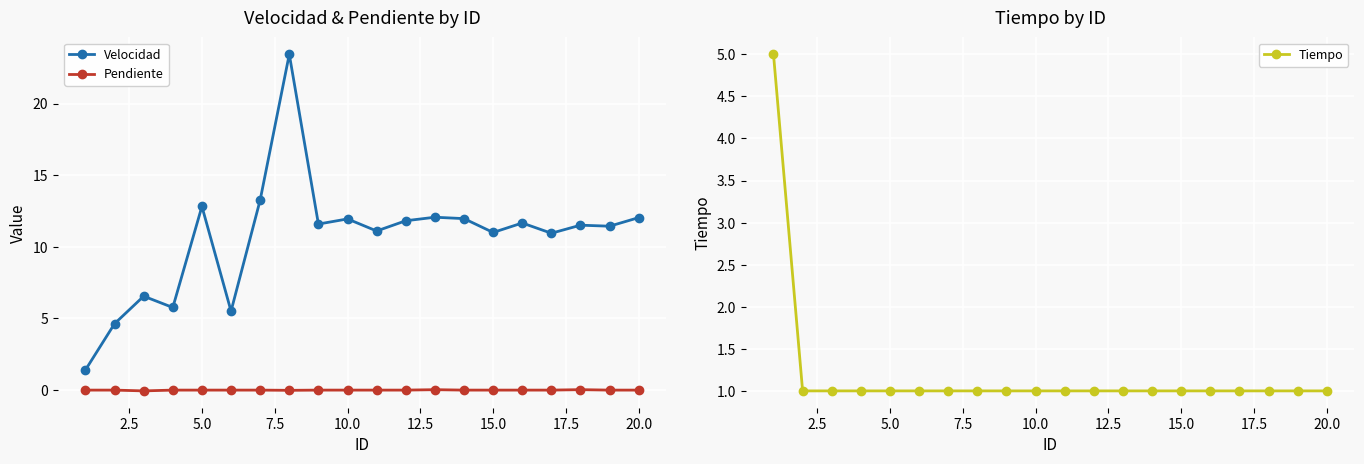

In Pendiente, how many points are lower than both neighbors (excluding endpoints)?

2